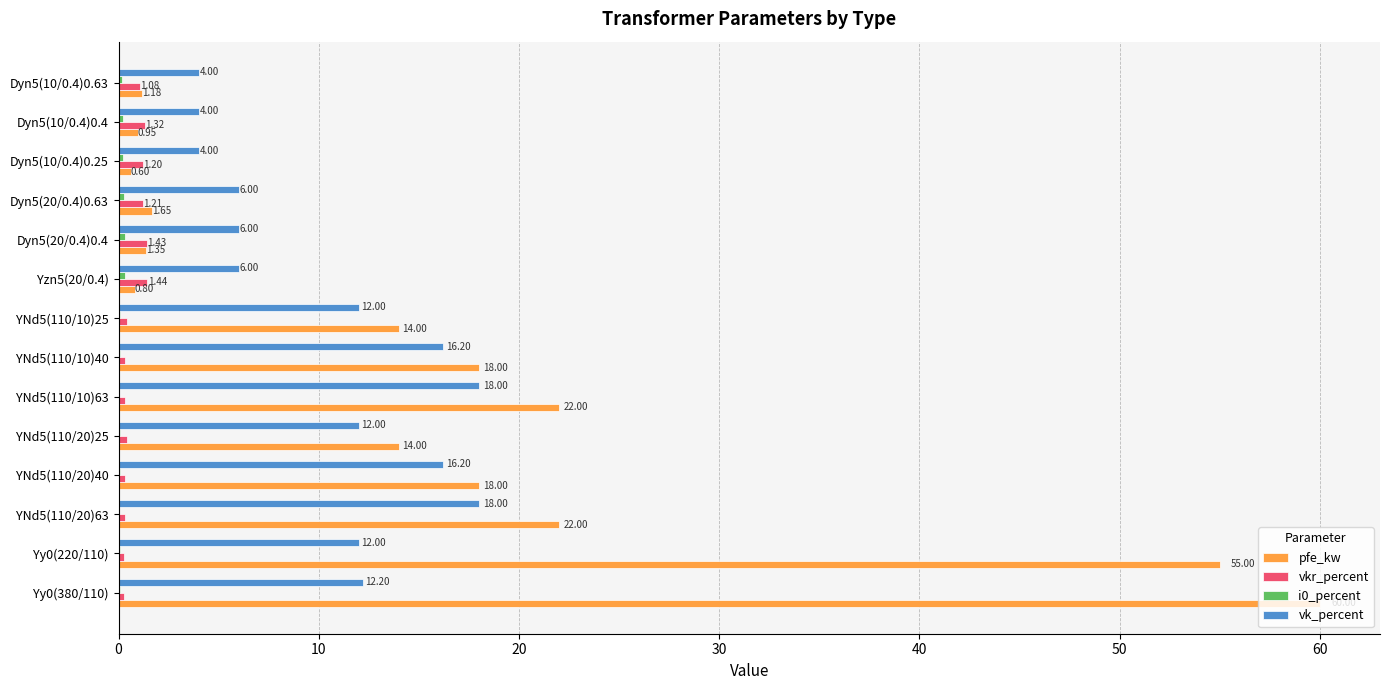

Which series changed the most between Yy0(380/110) and Dyn5(10/0.4)0.63?

pfe_kw